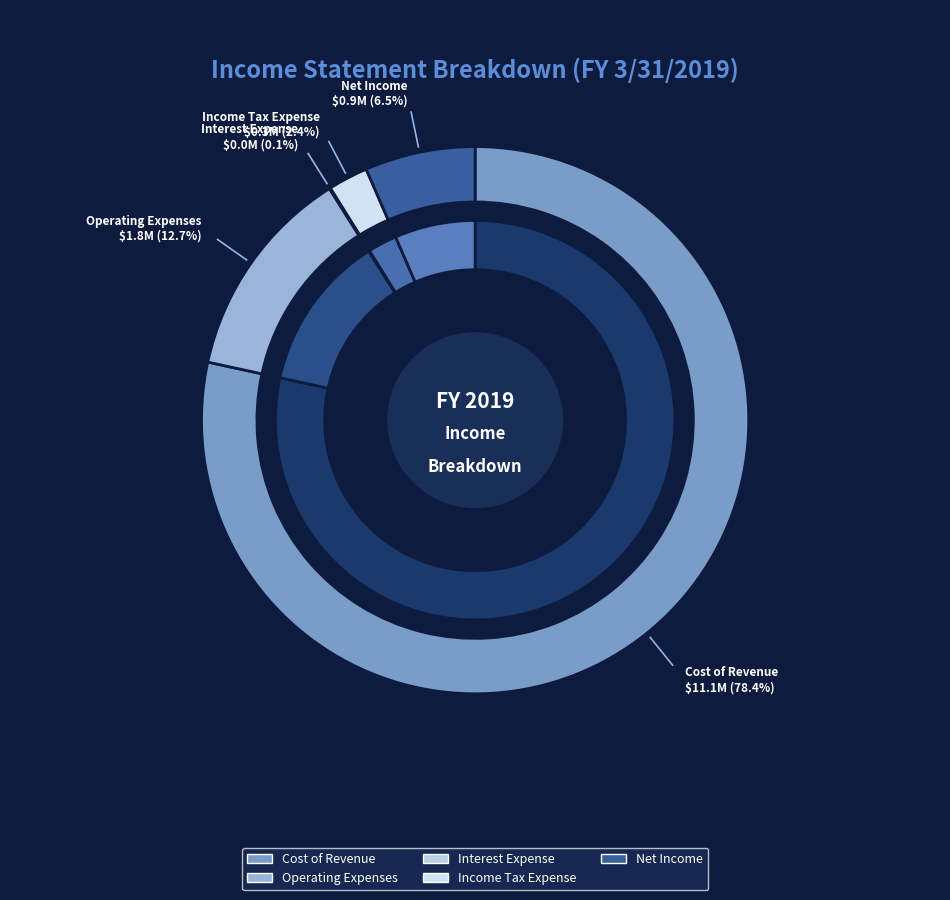

Is it true that Cost of Revenue is 78% of the pie?

True